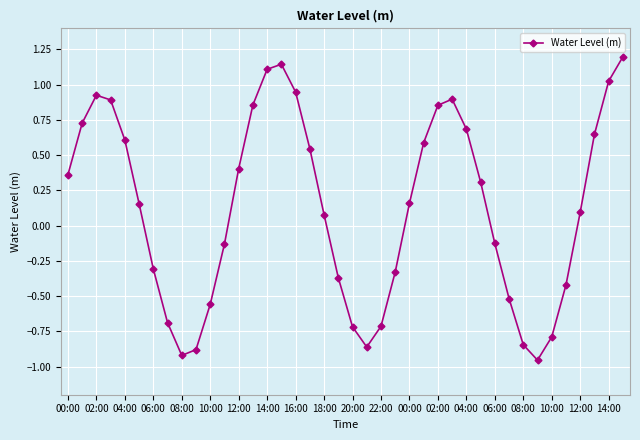

What is the value of the 39th point from the left?

1.0